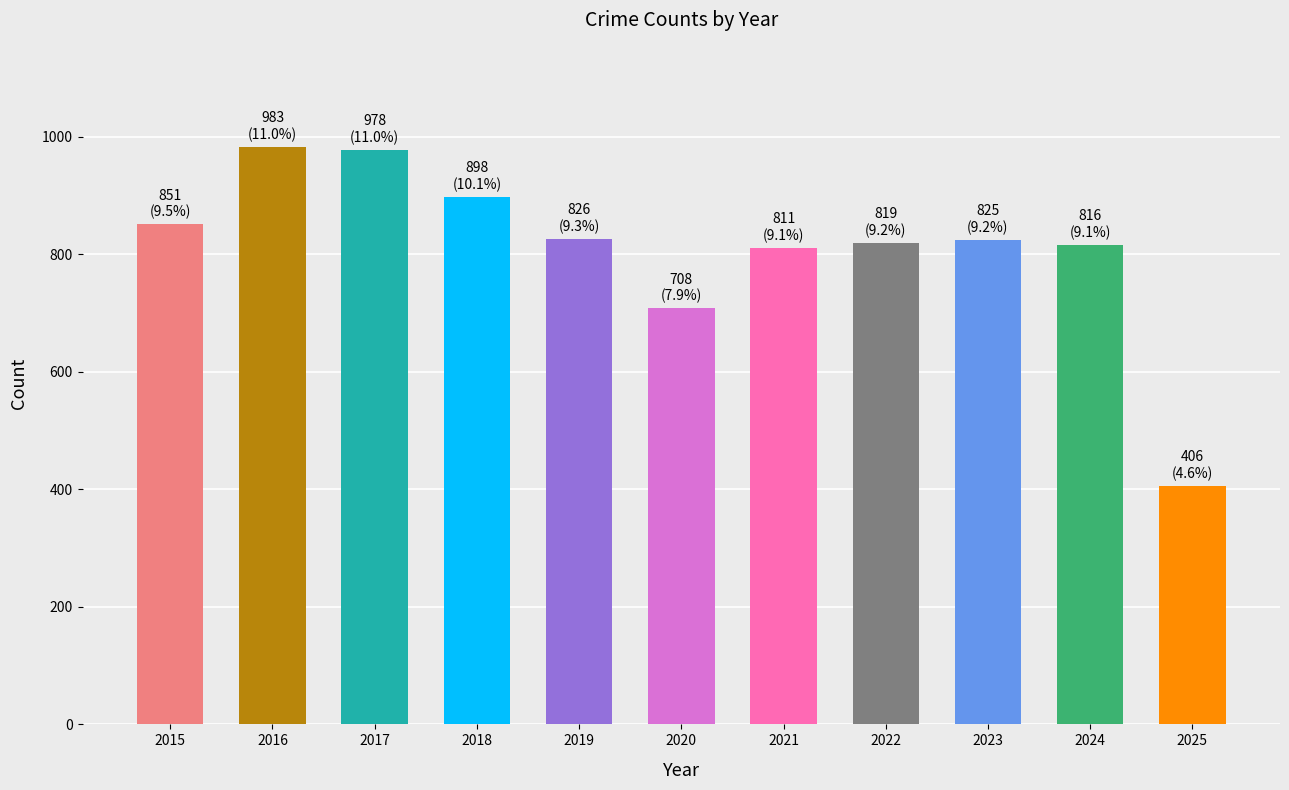

What is the difference between the maximum and minimum values?

577